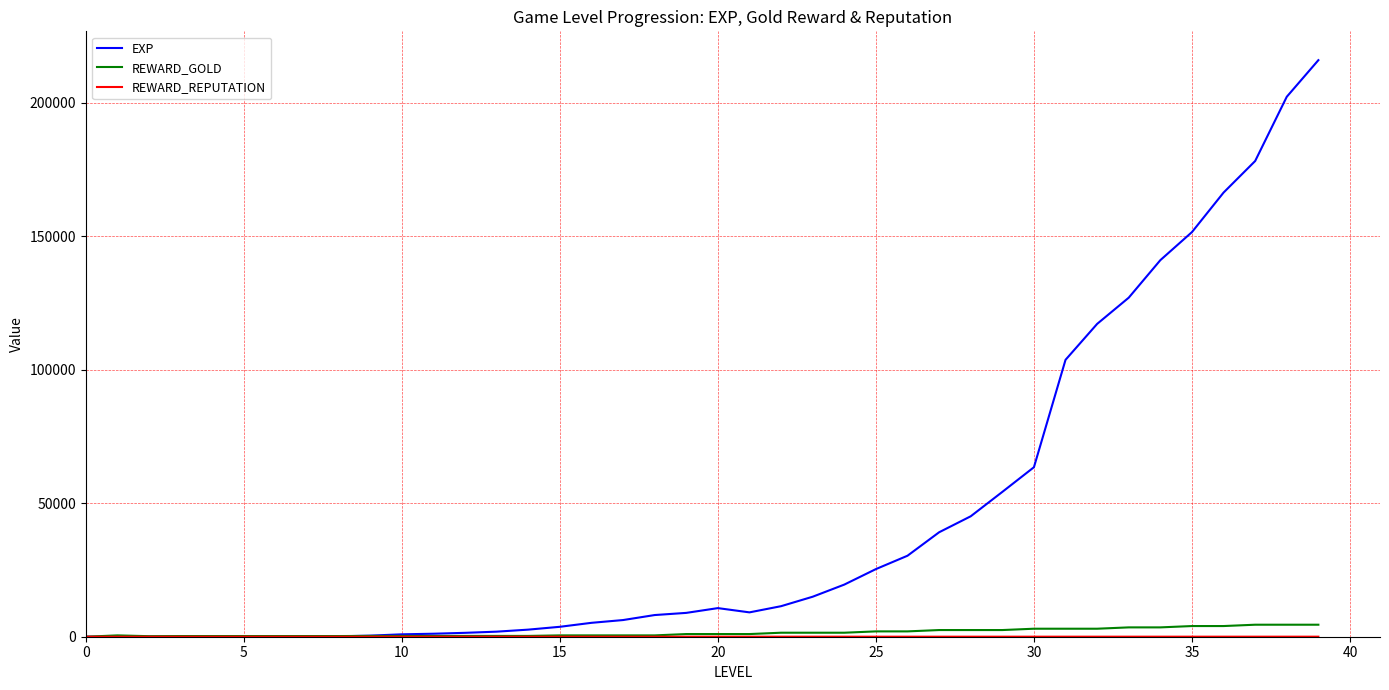

What is the greatest value displayed?

216049.5